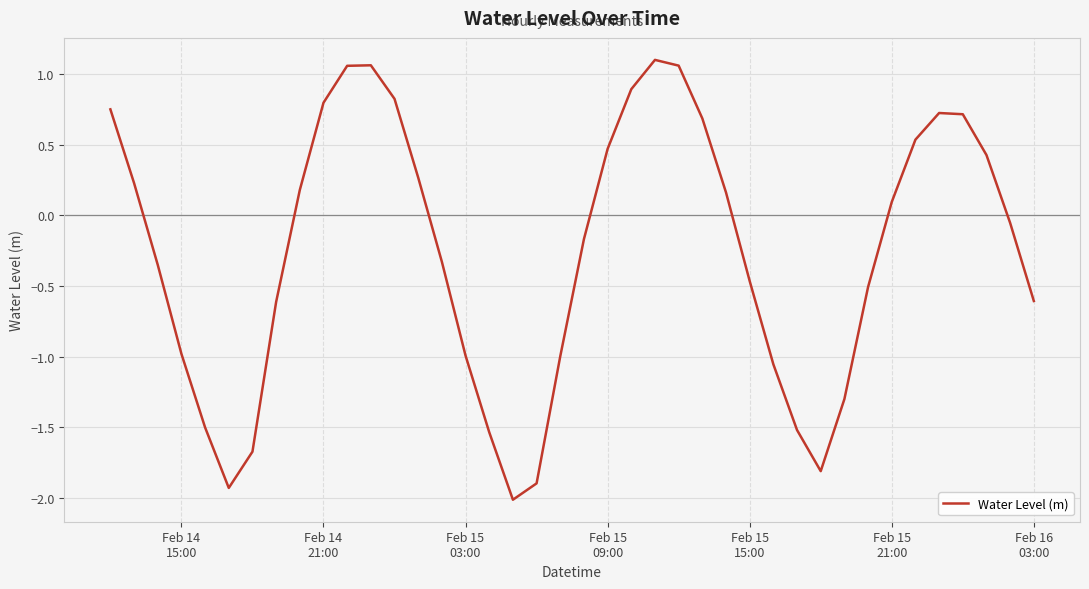

What is the minimum value shown in the chart?

-2.0